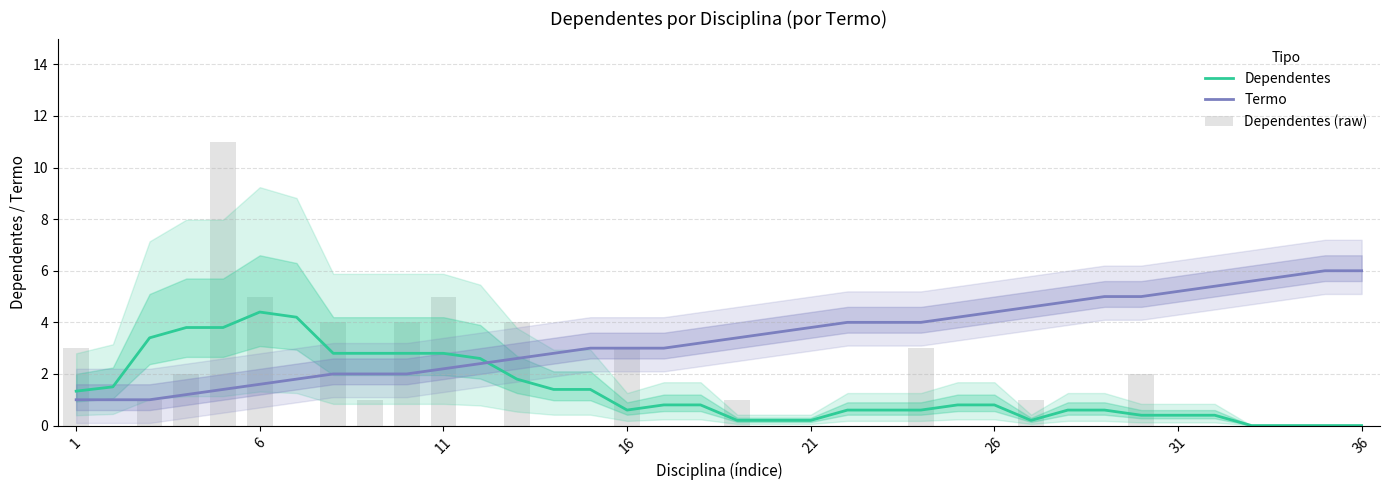

Reading left to right, what are all the values shown in this chart?

Dependentes: 1.3	1.5	3.4	3.8	3.8	4.4	4.2	2.8	2.8	2.8	2.8	2.6	1.8	1.4	1.4	0.6	0.8	0.8	0.2	0.2	0.2	0.6	0.6	0.6	0.8	0.8	0.2	0.6	0.6	0.4	0.4	0.4	0.0	0.0	0.0	0.0
Termo: 1.0	1.0	1.0	1.2	1.4	1.6	1.8	2.0	2.0	2.0	2.2	2.4	2.6	2.8	3.0	3.0	3.0	3.2	3.4	3.6	3.8	4.0	4.0	4.0	4.2	4.4	4.6	4.8	5.0	5.0	5.2	5.4	5.6	5.8	6.0	6.0
Dependentes (raw): 3.0	0.0	1.0	2.0	11.0	5.0	0.0	4.0	1.0	4.0	5.0	0.0	4.0	0.0	0.0	3.0	0.0	0.0	1.0	0.0	0.0	0.0	0.0	3.0	0.0	0.0	1.0	0.0	0.0	2.0	0.0	0.0	0.0	0.0	0.0	0.0